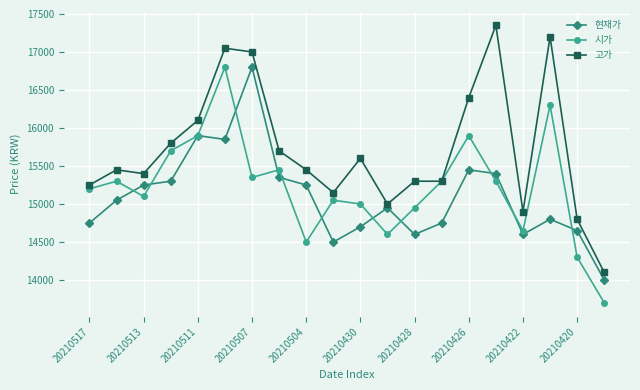

How many categories are shown in the chart?

20